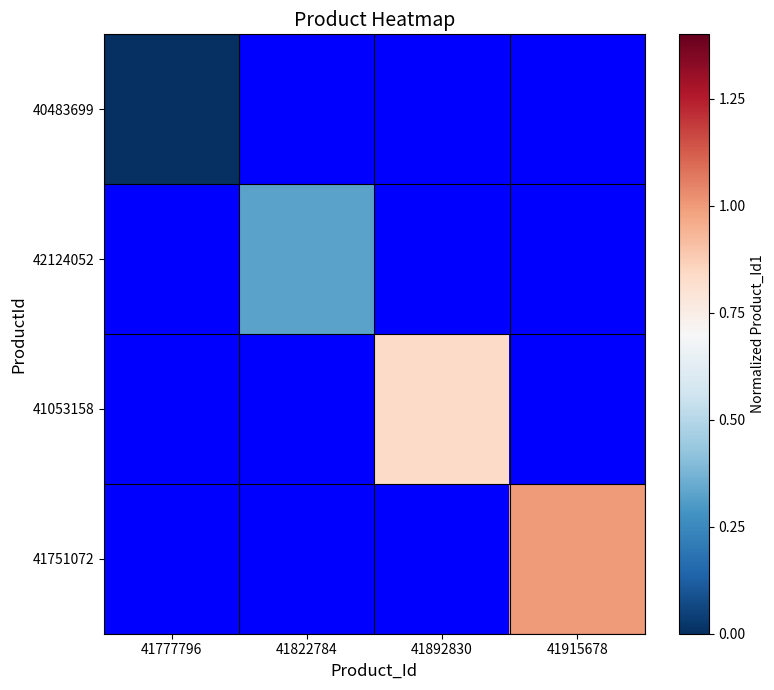

Rank the categories by 41053158 value from lowest to highest.

41777796, 41822784, 41892830, 41915678